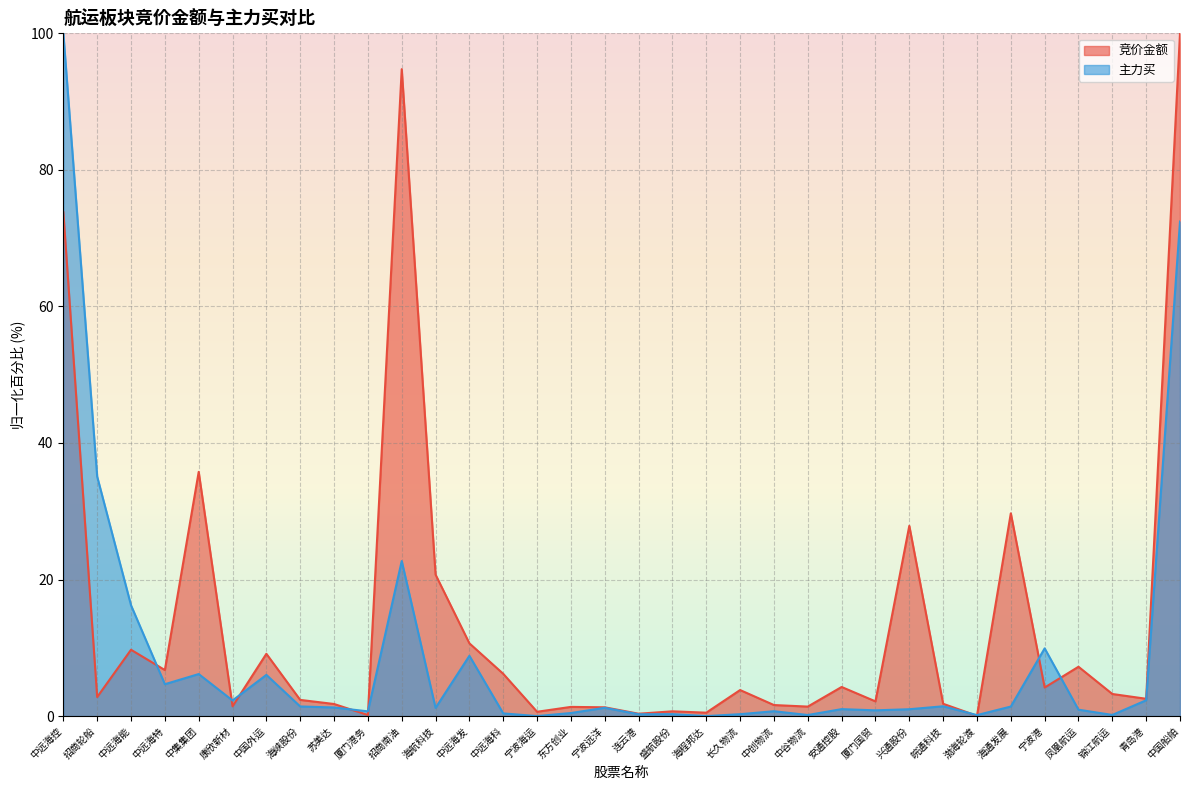

Which category has the highest value in the 竞价金额 series?

中国船舶